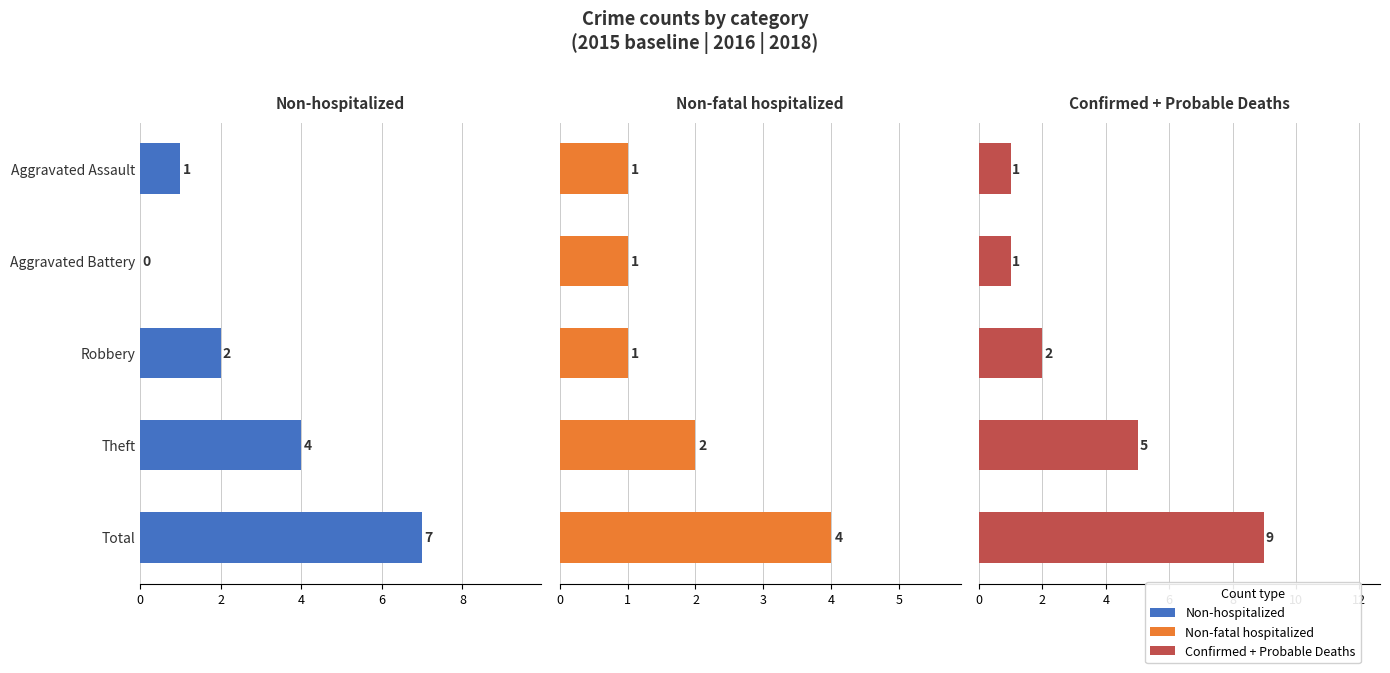

What is the value of the Non-fatal hospitalized bar at the 4th from the left?

2